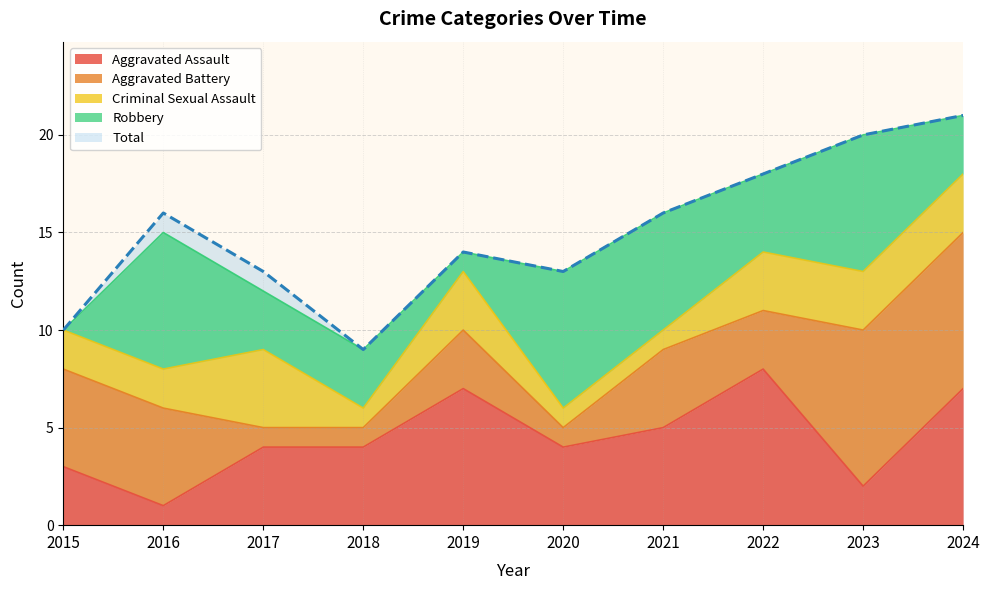

Which series ends up on top after the final intersection of Robbery and Aggravated Battery?

Aggravated Battery